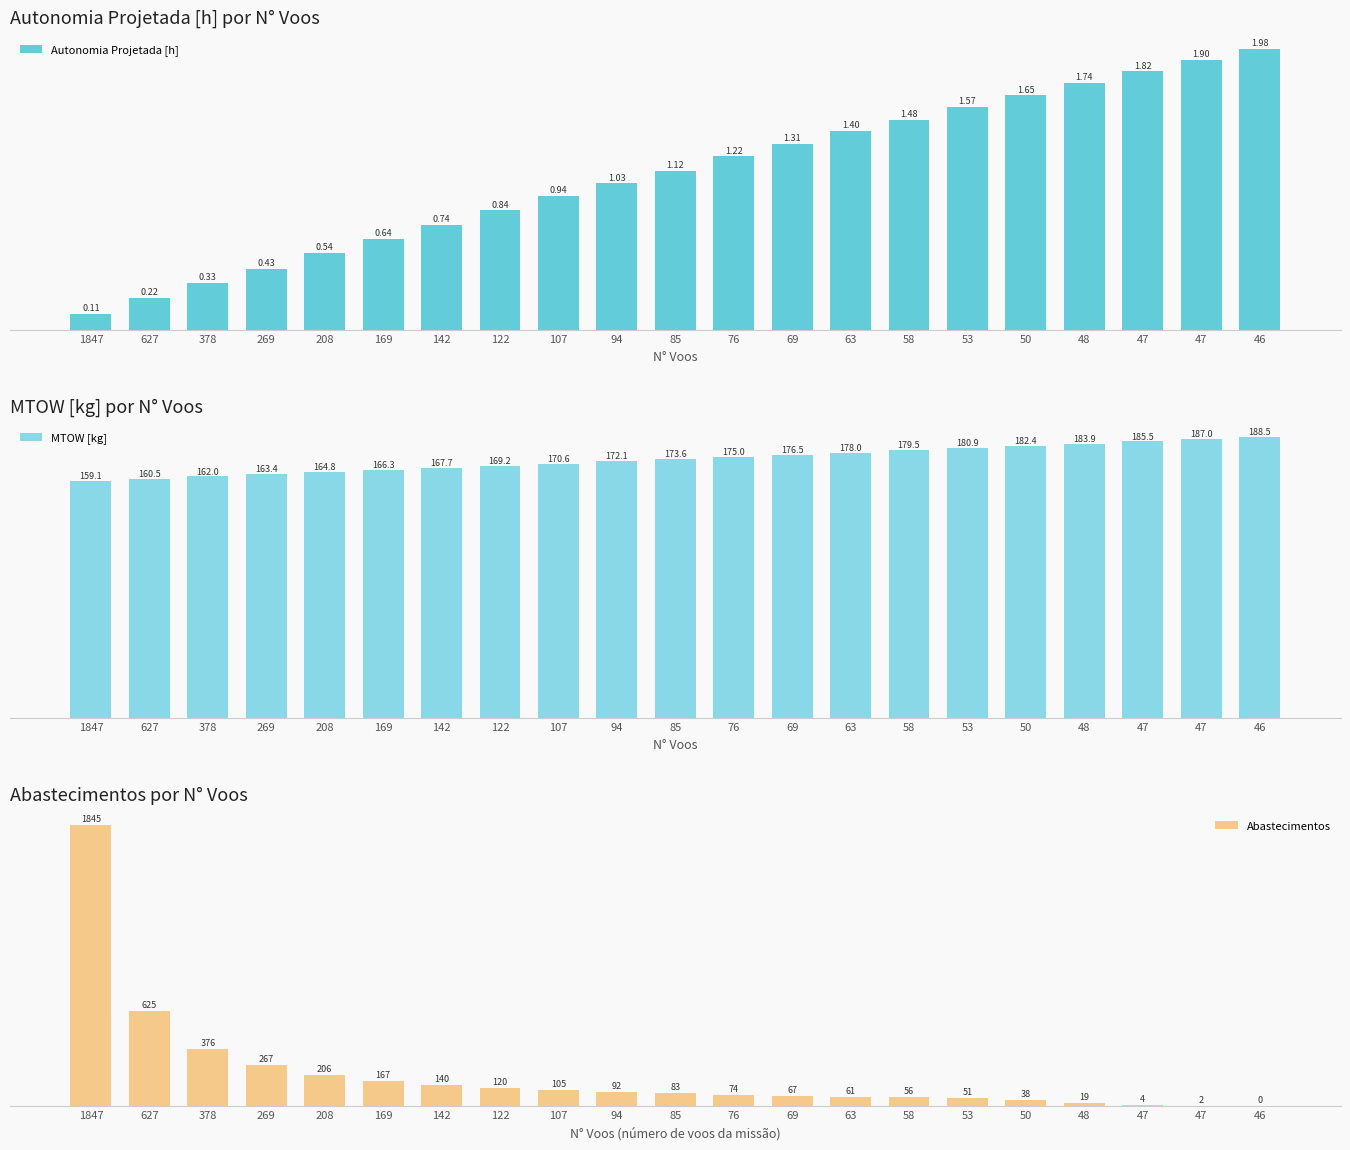

Between 53 and 48, which series saw the biggest shift?

Abastecimentos